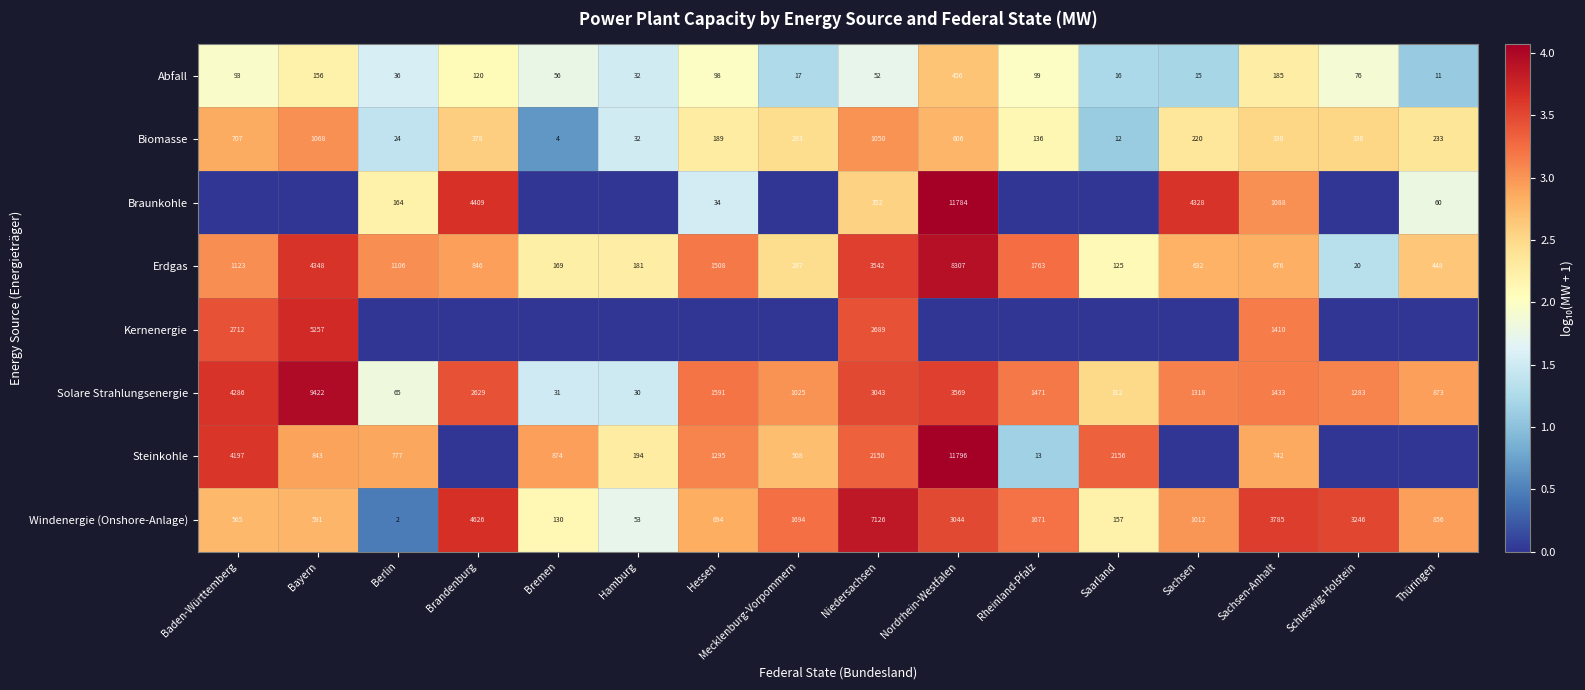

Is the value of Steinkohle at Bremen greater than the value of Braunkohle at Sachsen?

No